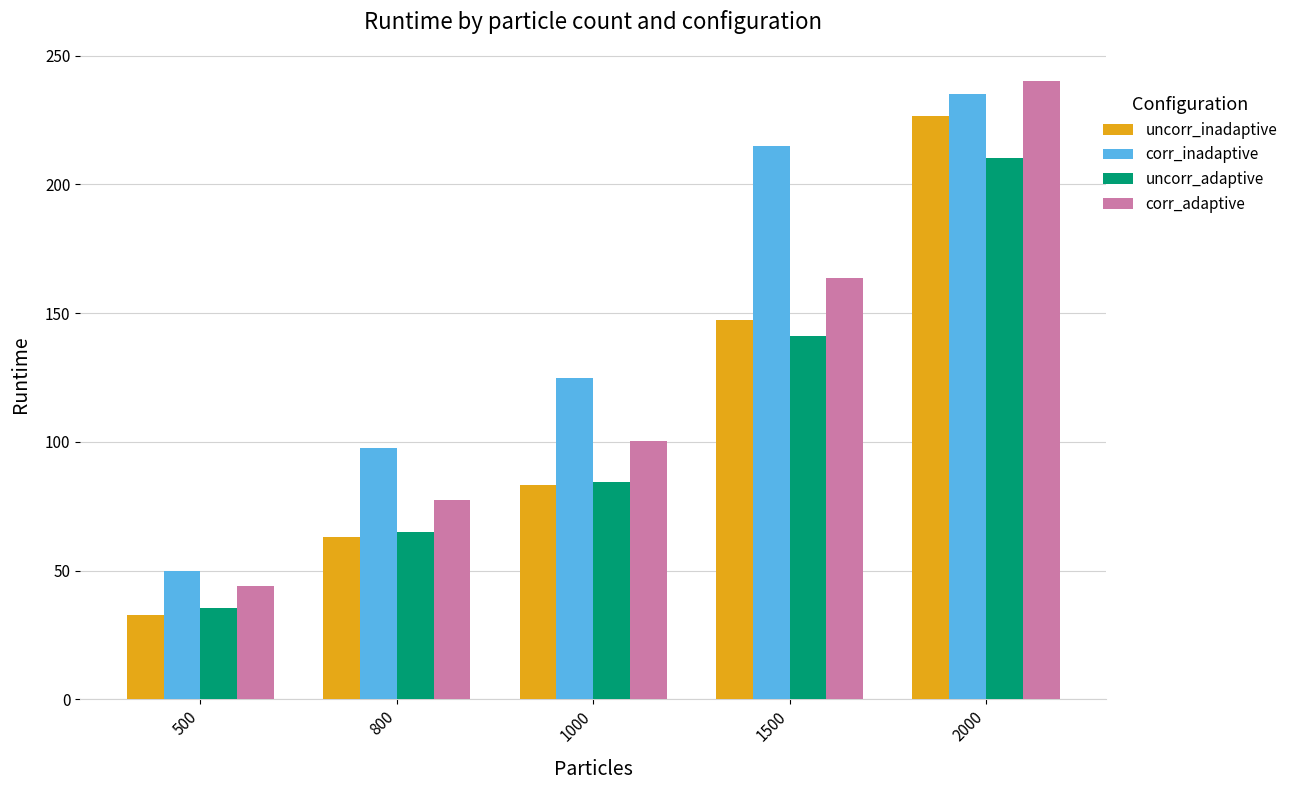

Are the bars grouped side by side (vs. stacked)?

Yes